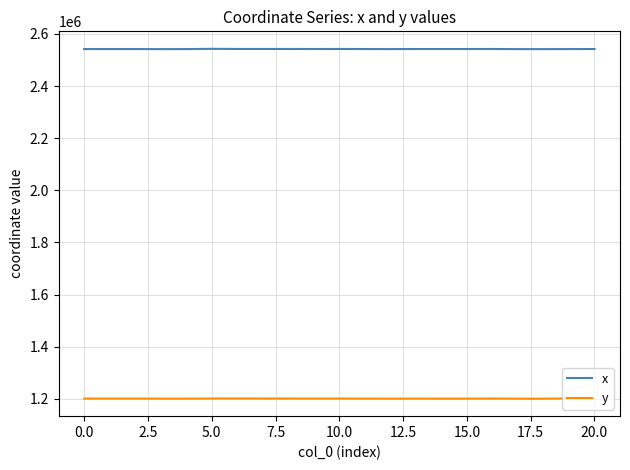

Rank the series by their maximum value, from lowest to highest.

y, x